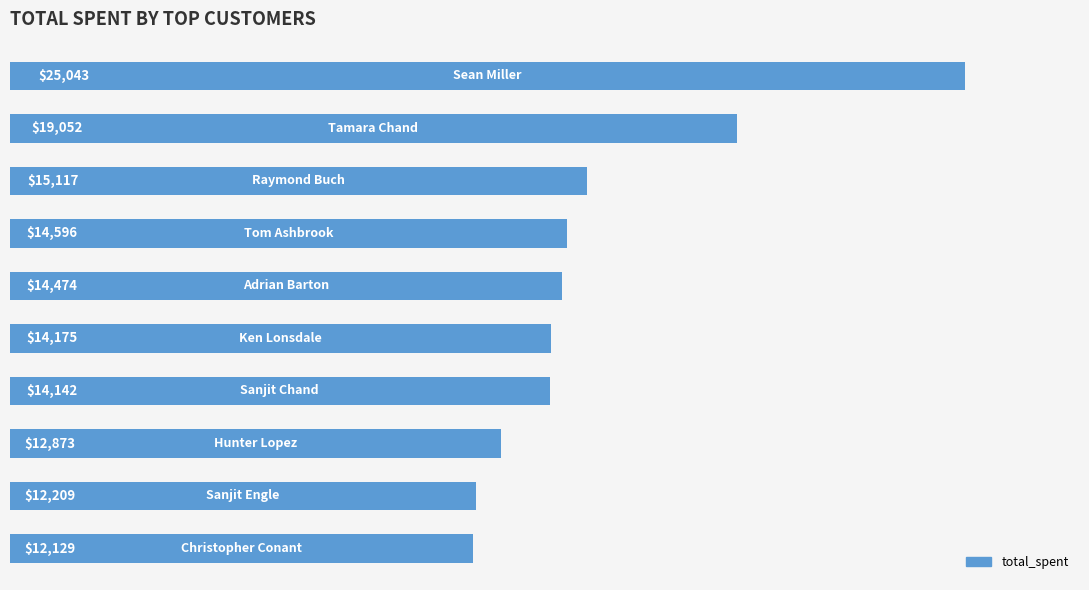

What is the value of the 3rd bar from the top?

15117.3